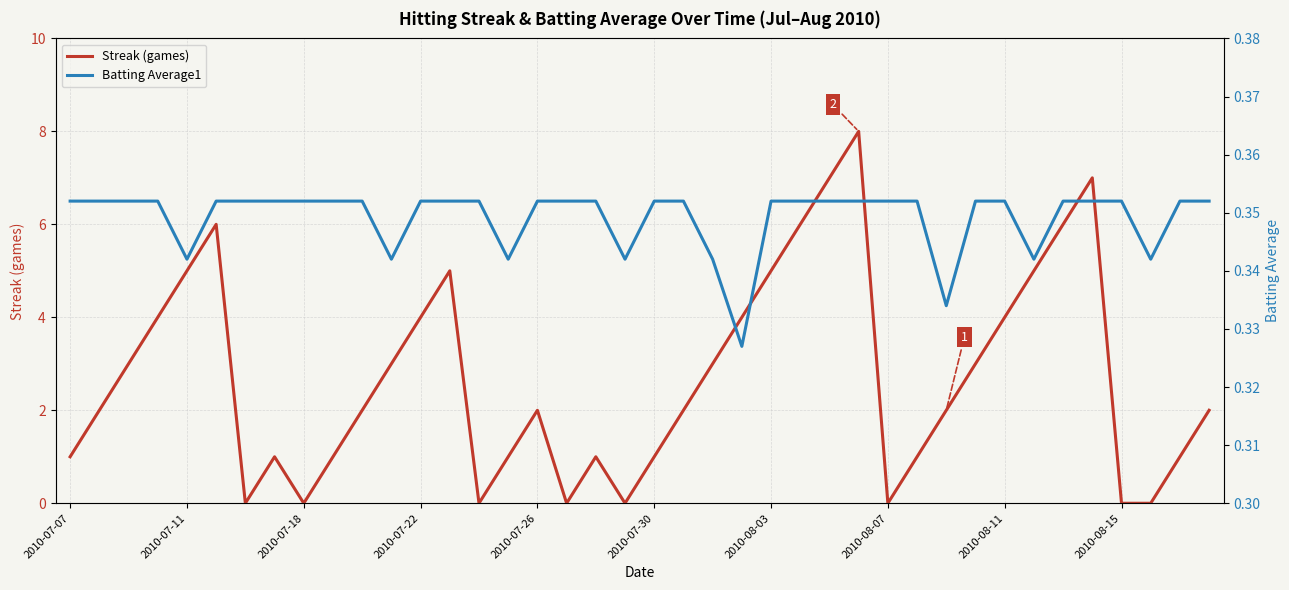

The Streak (games) series shows 4 at 2010-08-11. True or false?

True